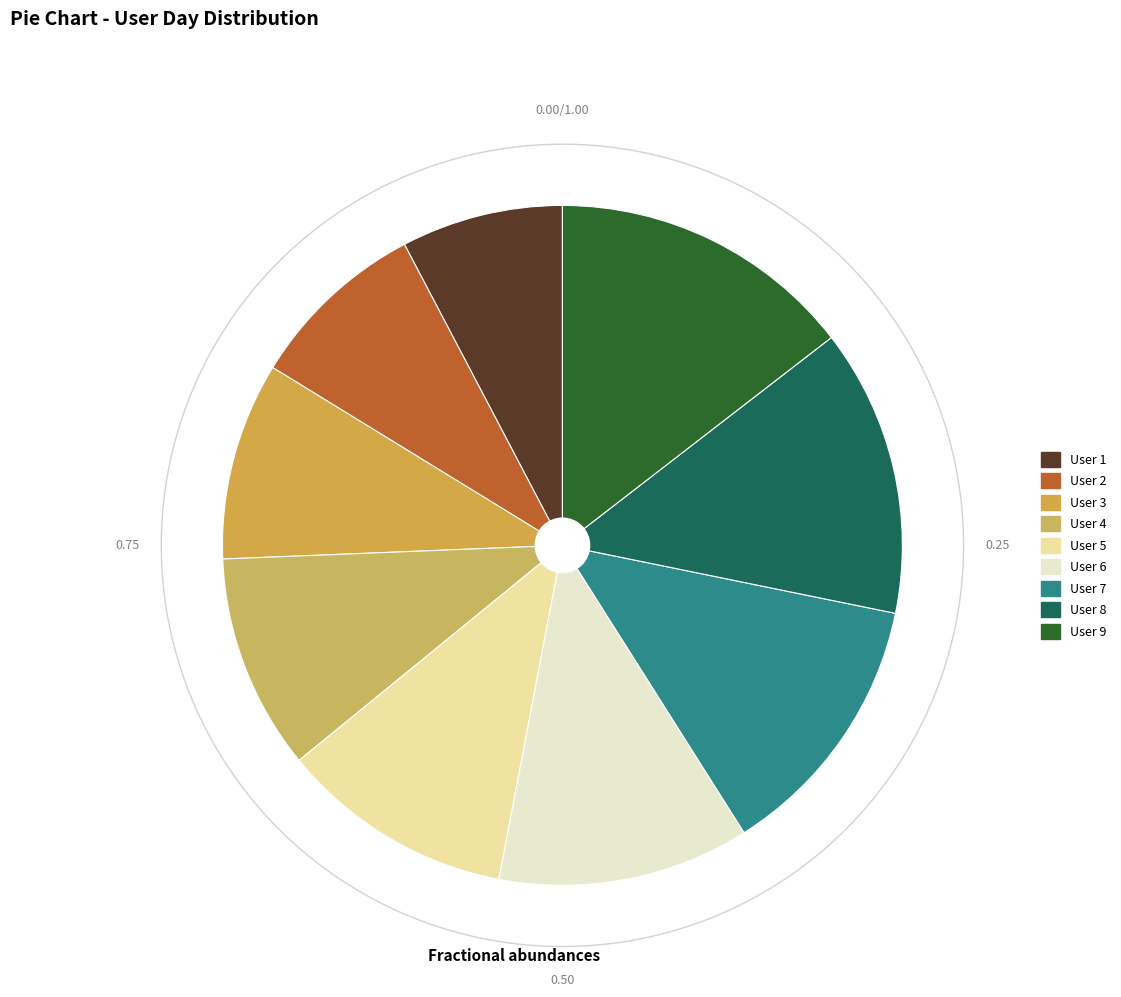

True or false: 4 accounts for 15% of the total.

False